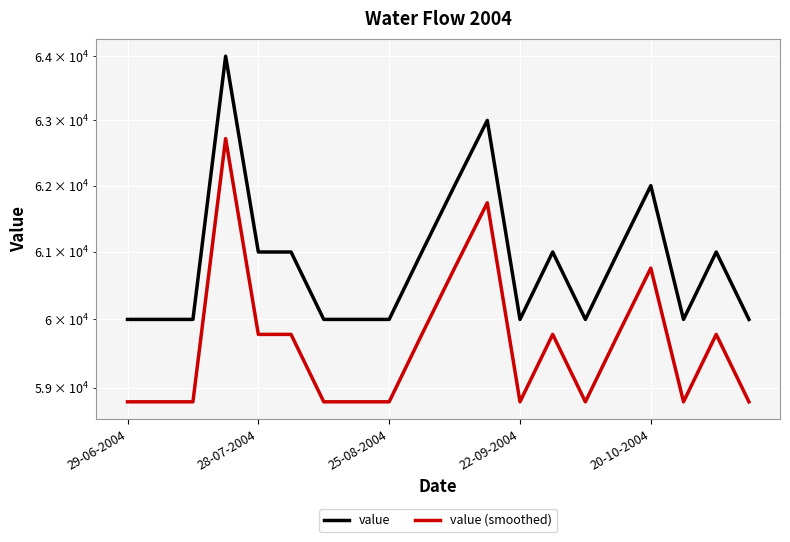

The value of value (smoothed) at 28-07-2004 is 94633. True or false?

False